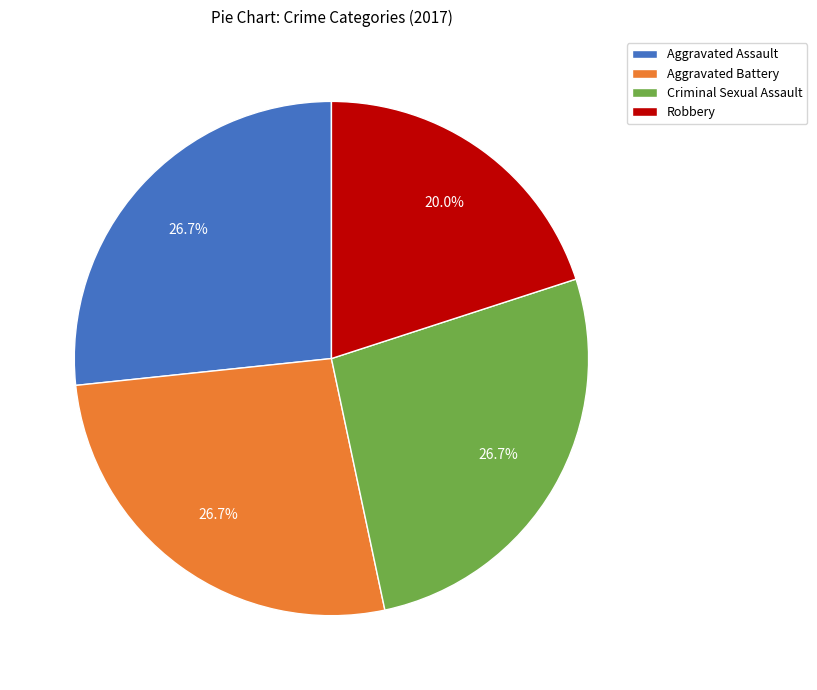

Is there any slice that represents more than half of the pie?

No